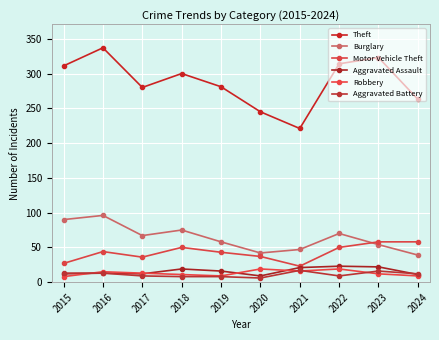

How many values in the Aggravated Assault series are below 16?

5